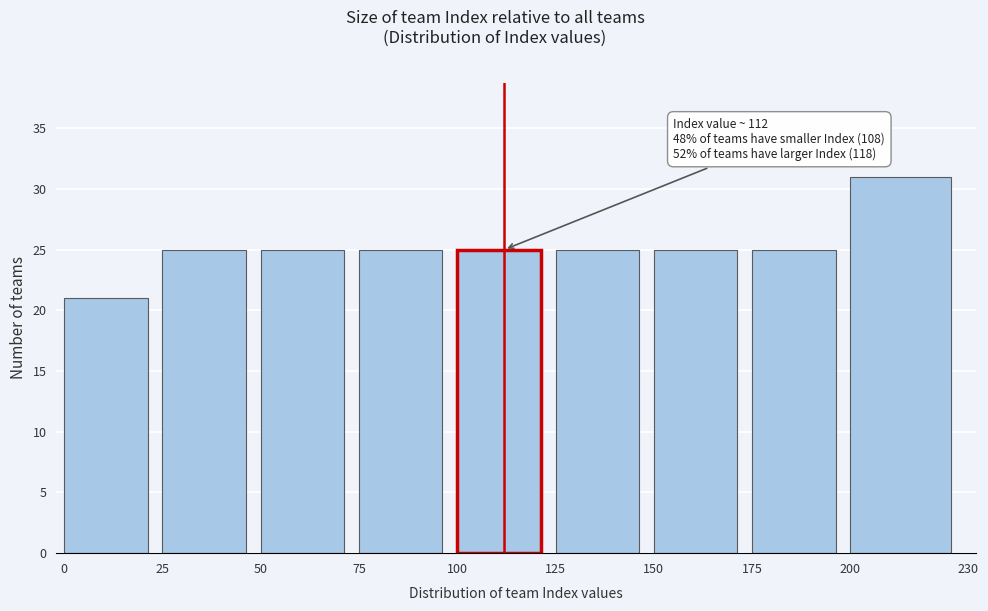

Which range on the x-axis has the tallest bar?

200 to 230